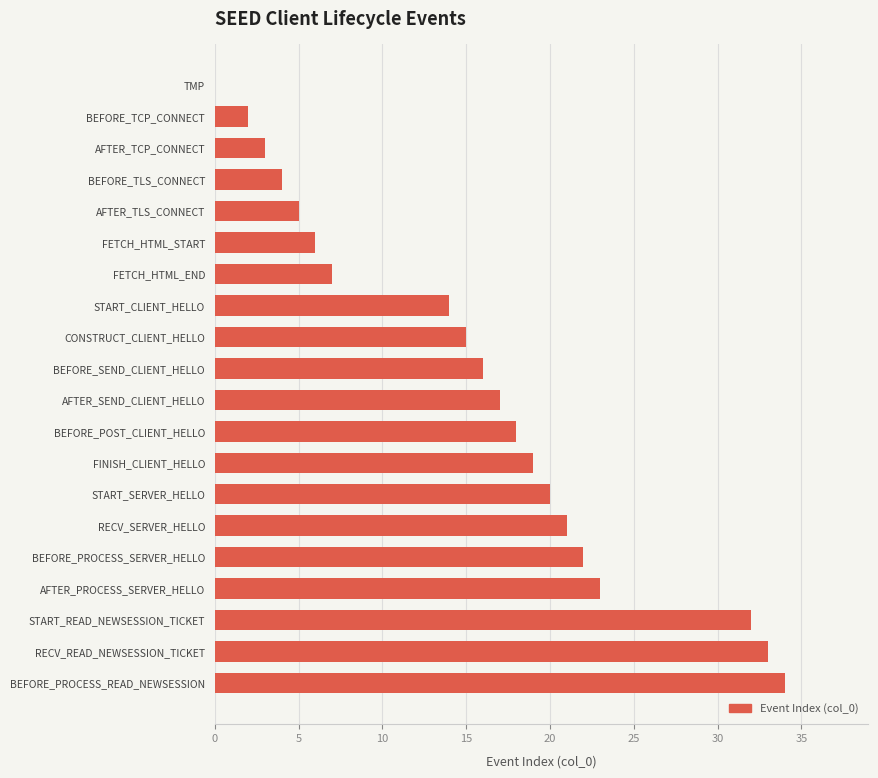

The chart shows a value of 6 at FETCH_HTML_START. True or false?

True